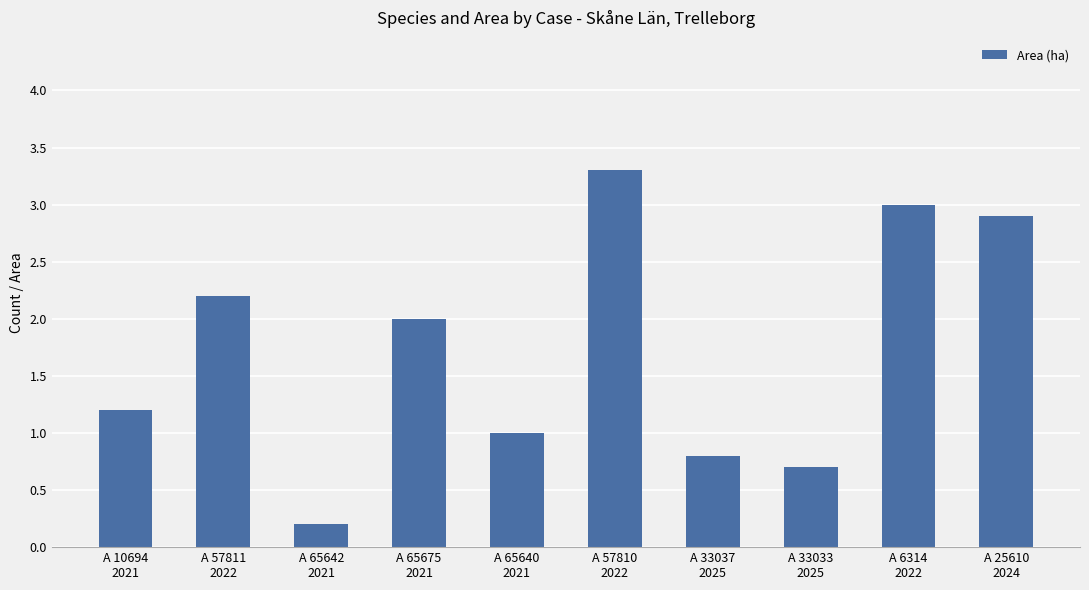

Rank the categories by value from highest to lowest.

A 57810
2022, A 6314
2022, A 25610
2024, A 57811
2022, A 65675
2021, A 10694
2021, A 65640
2021, A 33037
2025, A 33033
2025, A 65642
2021